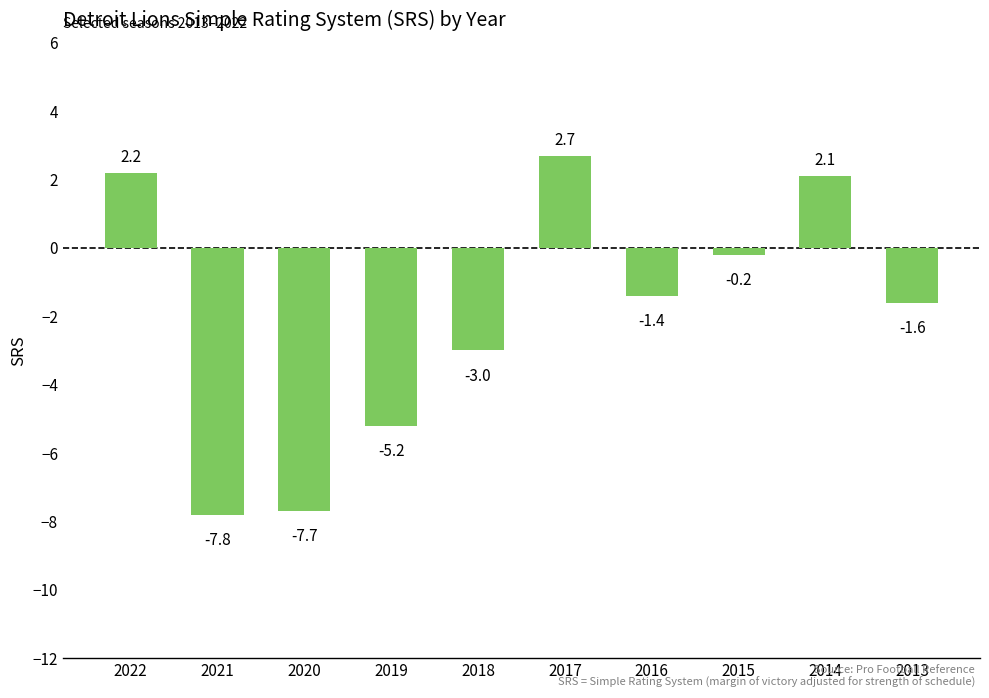

Which label corresponds to the smallest value in the chart?

2021